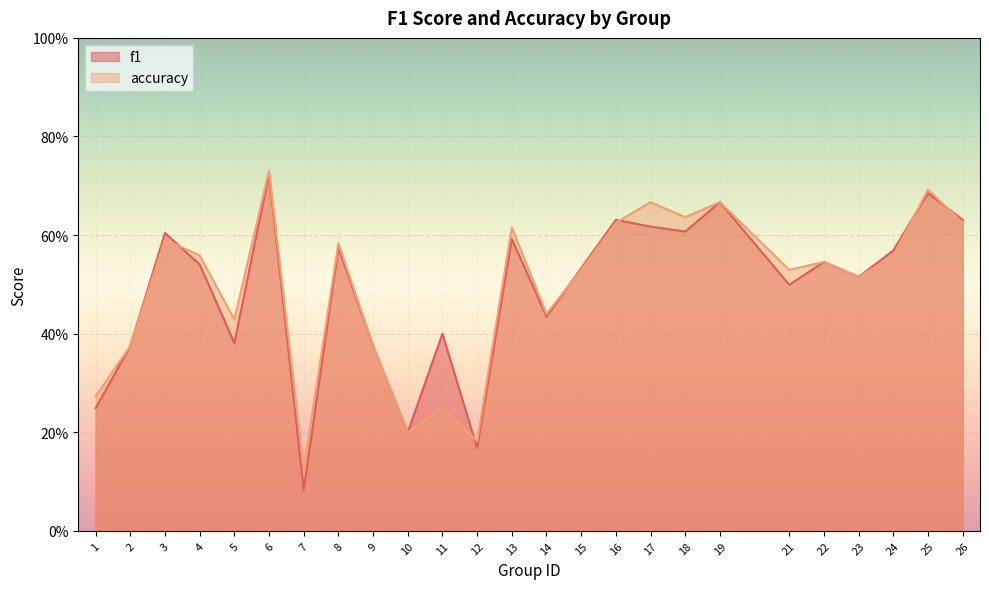

Is the value of accuracy at 7 greater than the value of f1 at 12?

No